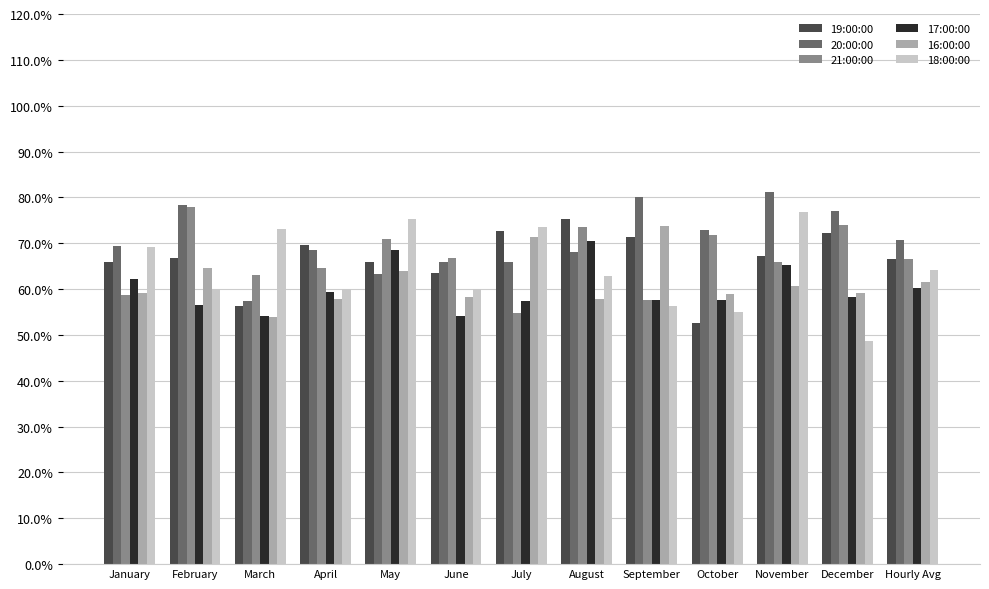

Where does the 21:00:00 series first go above 66?

February